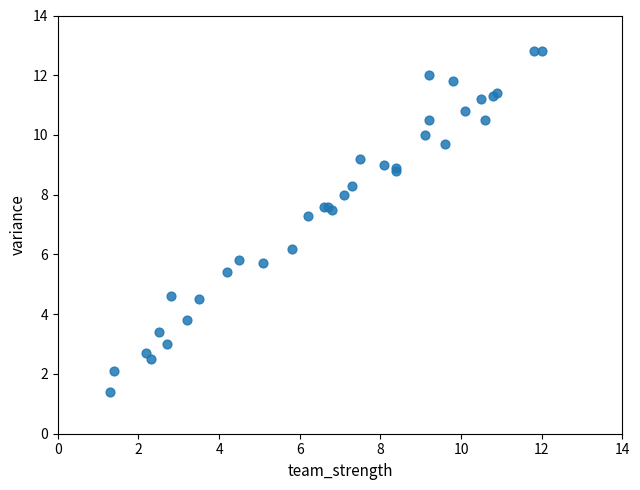

What Y value in the scatter plot is closest to 7?

7.3